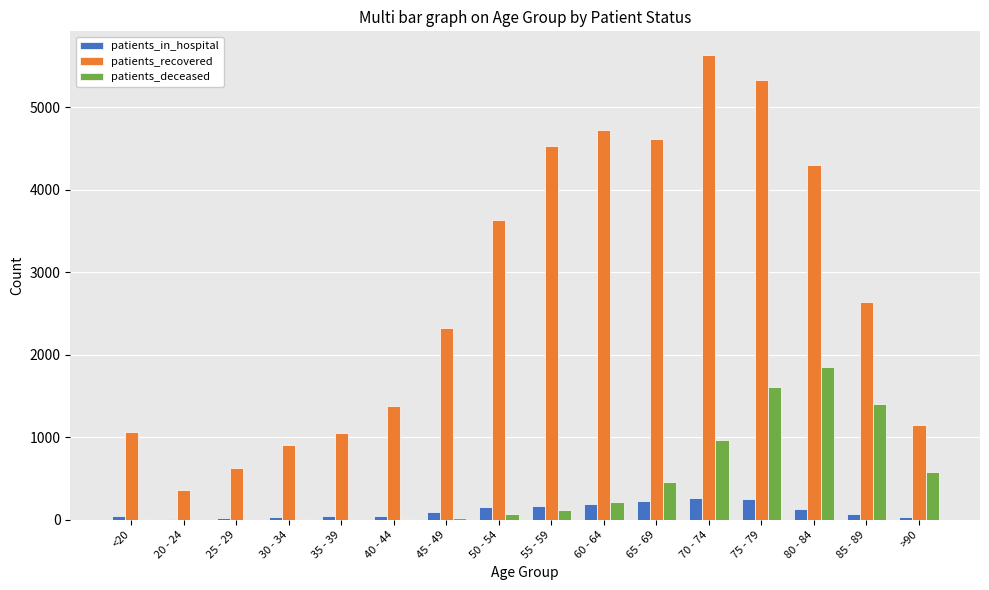

Which series has the largest total across all categories?

patients_recovered